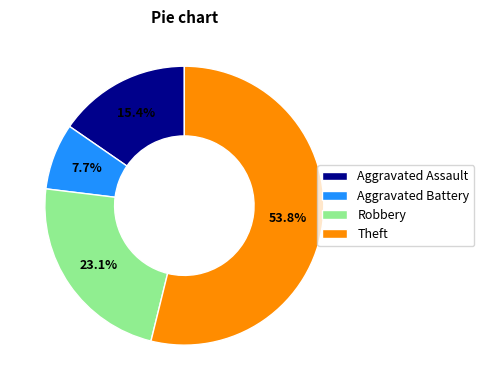

Do Theft and Robbery together represent more than half of the pie?

Yes